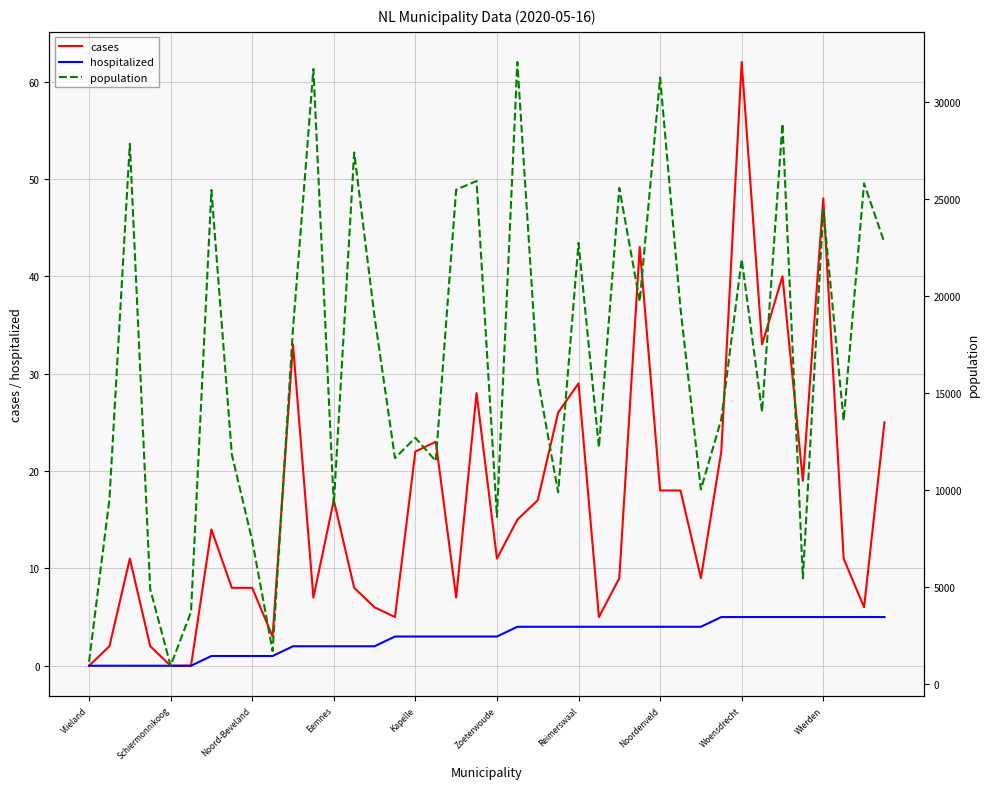

The hospitalized series shows 3 at Zoeterwoude. True or false?

True